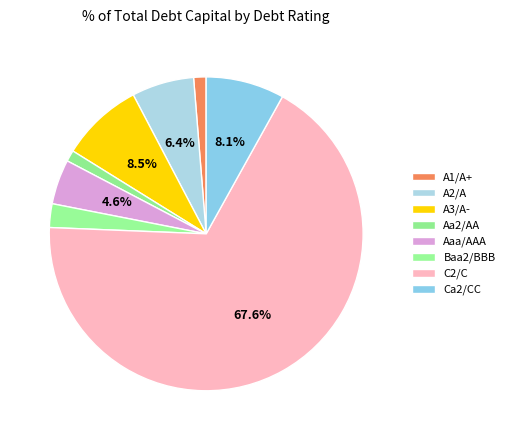

To the nearest percent, what portion does C2/C represent?

68%